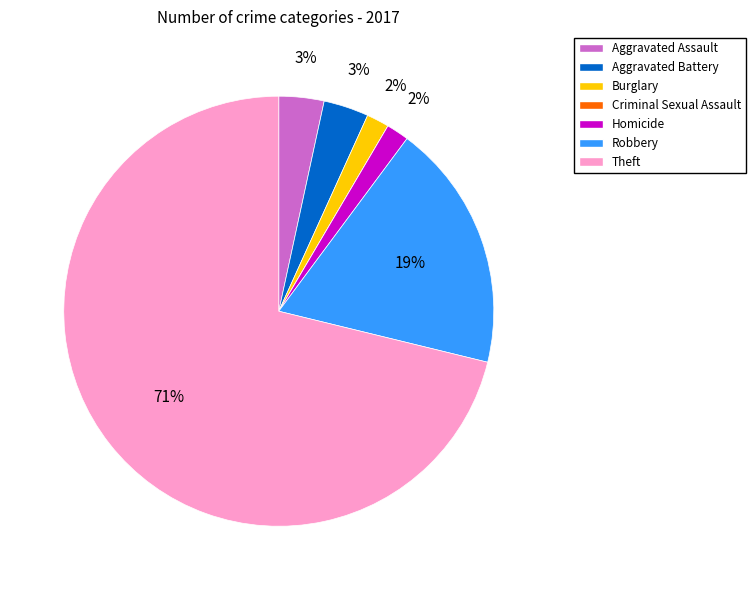

Which has a higher value, Robbery or Homicide?

Robbery